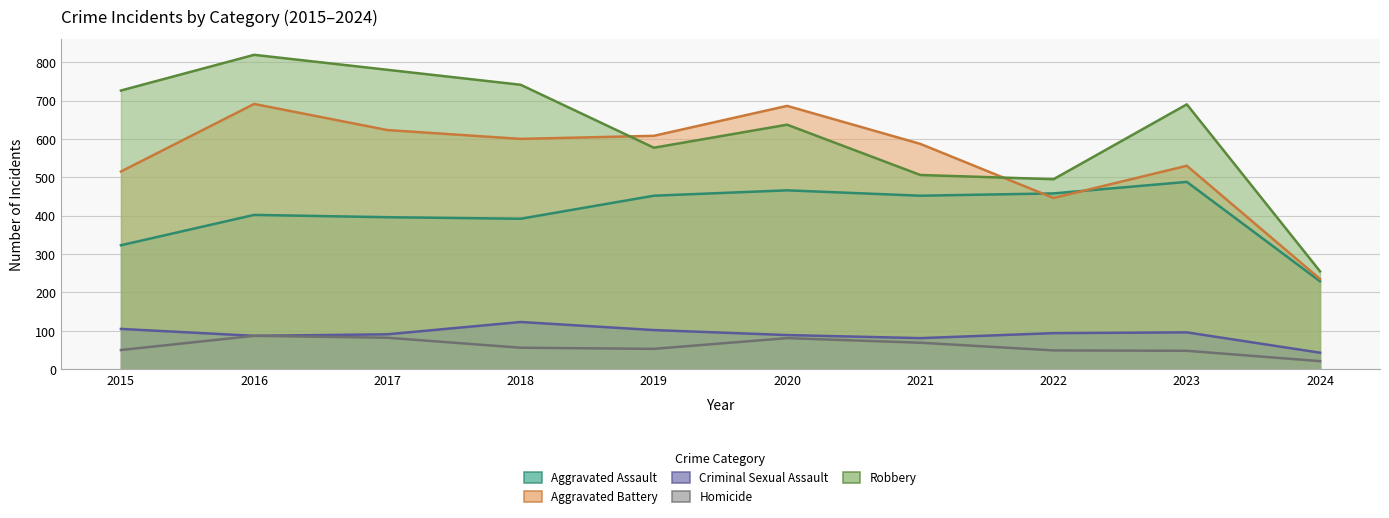

Which category has the highest value across all series?

2016